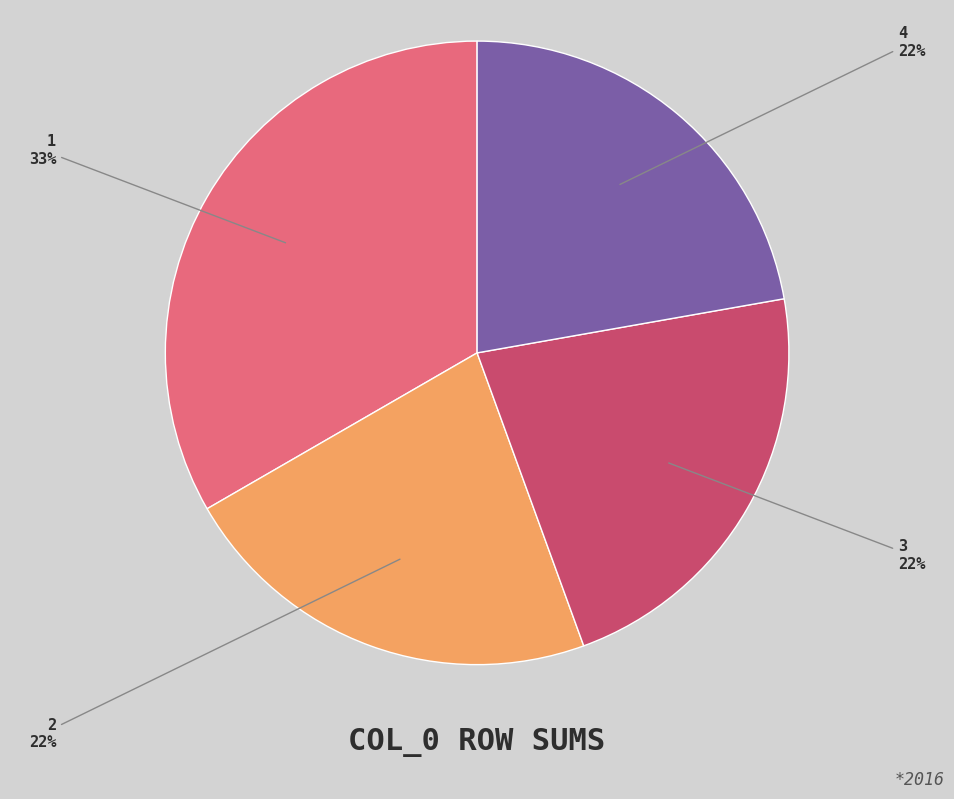

To the nearest percent, what is the difference between the largest and smallest slice percentages?

11%